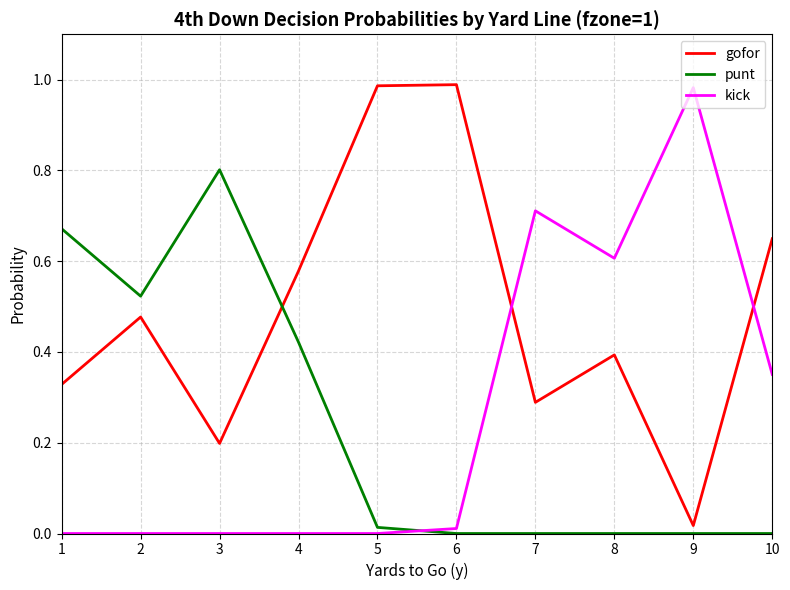

What are all the series names shown in the legend?

gofor, punt, kick